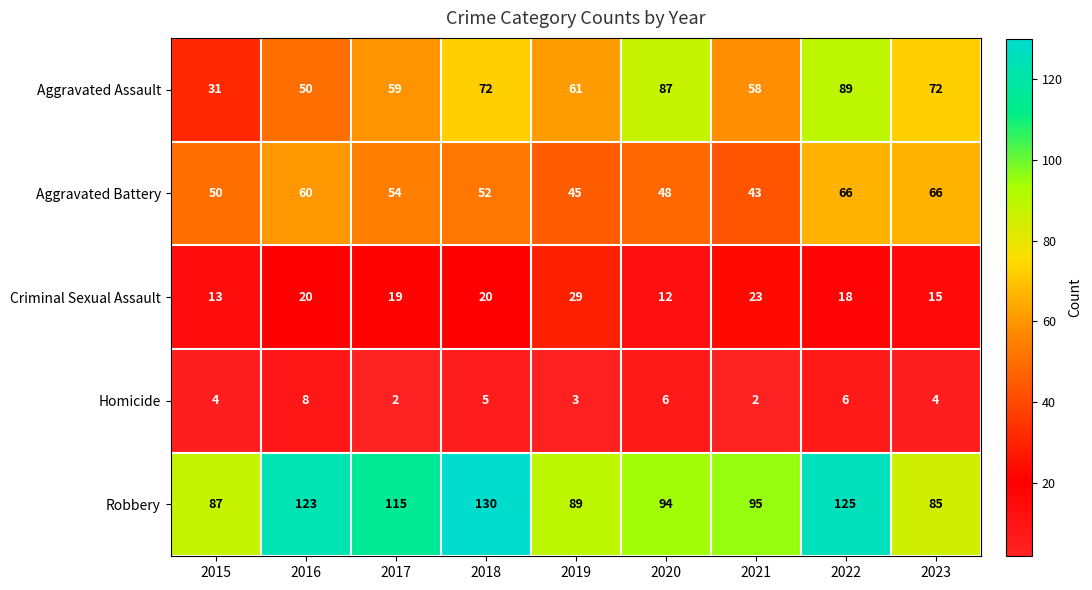

At how many categories does at least one series exceed 81?

9